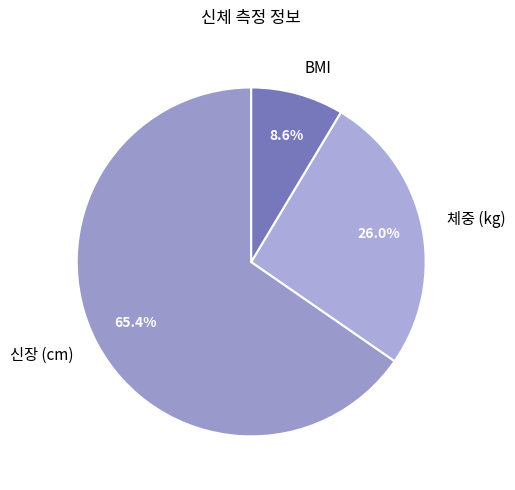

To the nearest percent, what is the average slice percentage?

33%